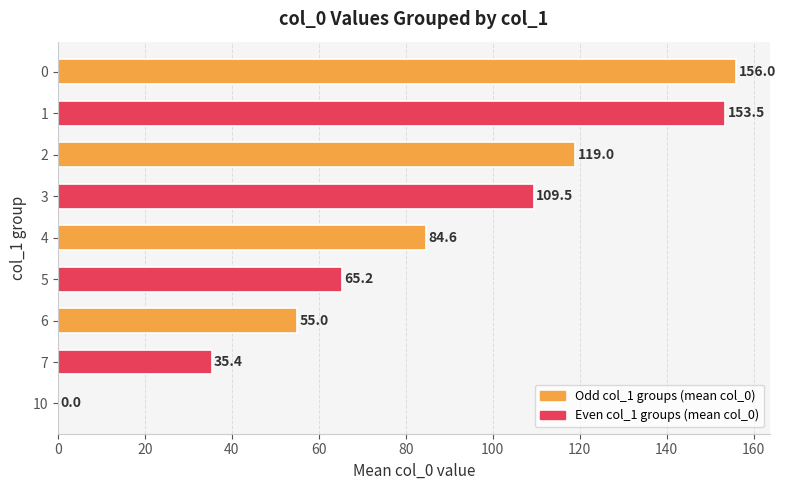

Is it true that the value at 7 is 35.4?

True